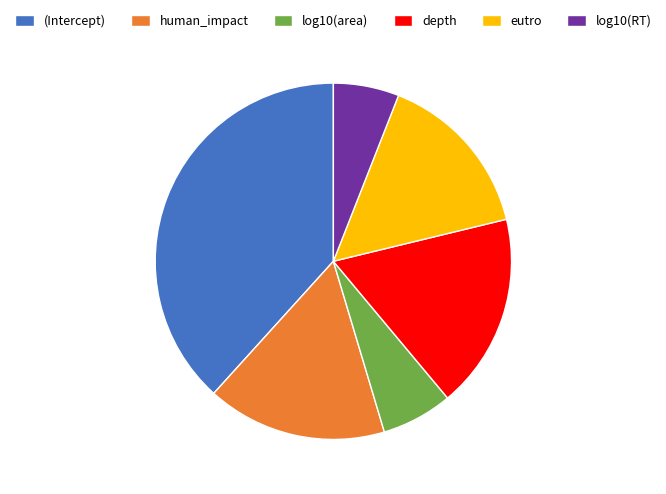

Is it true that depth is 32% of the pie?

False